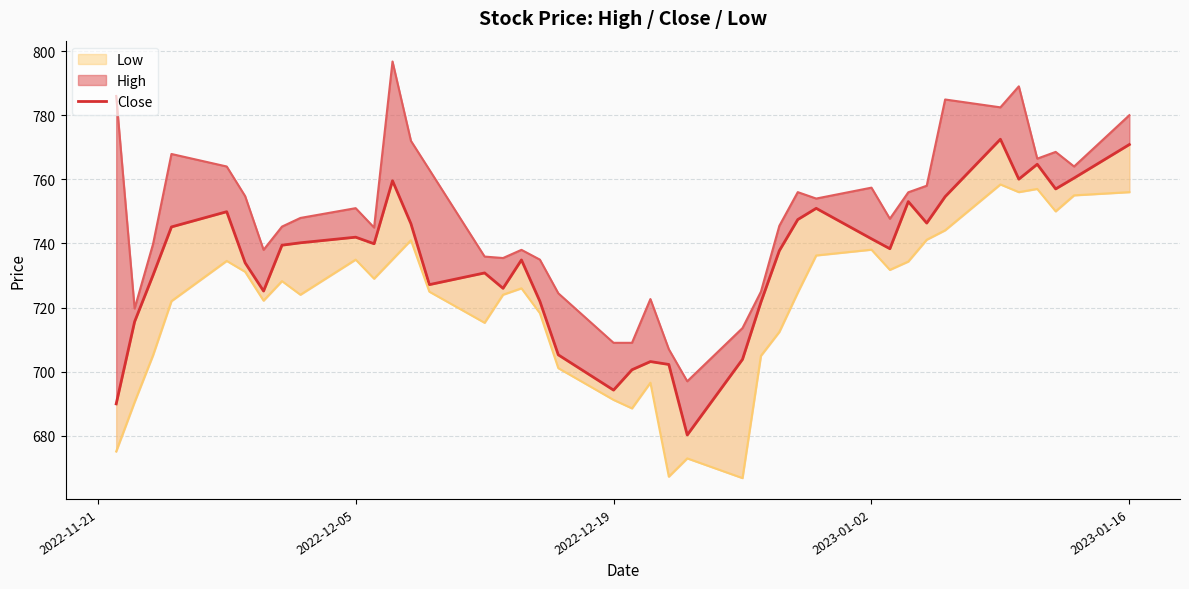

Is the value of Low at 18 greater than the value of High at 16?

No